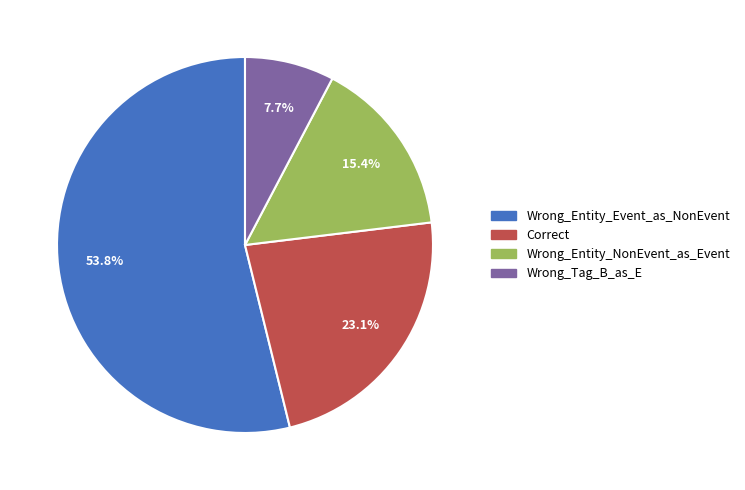

What percentage is the Wrong_Tag_B_as_E slice, to the nearest percent?

8%